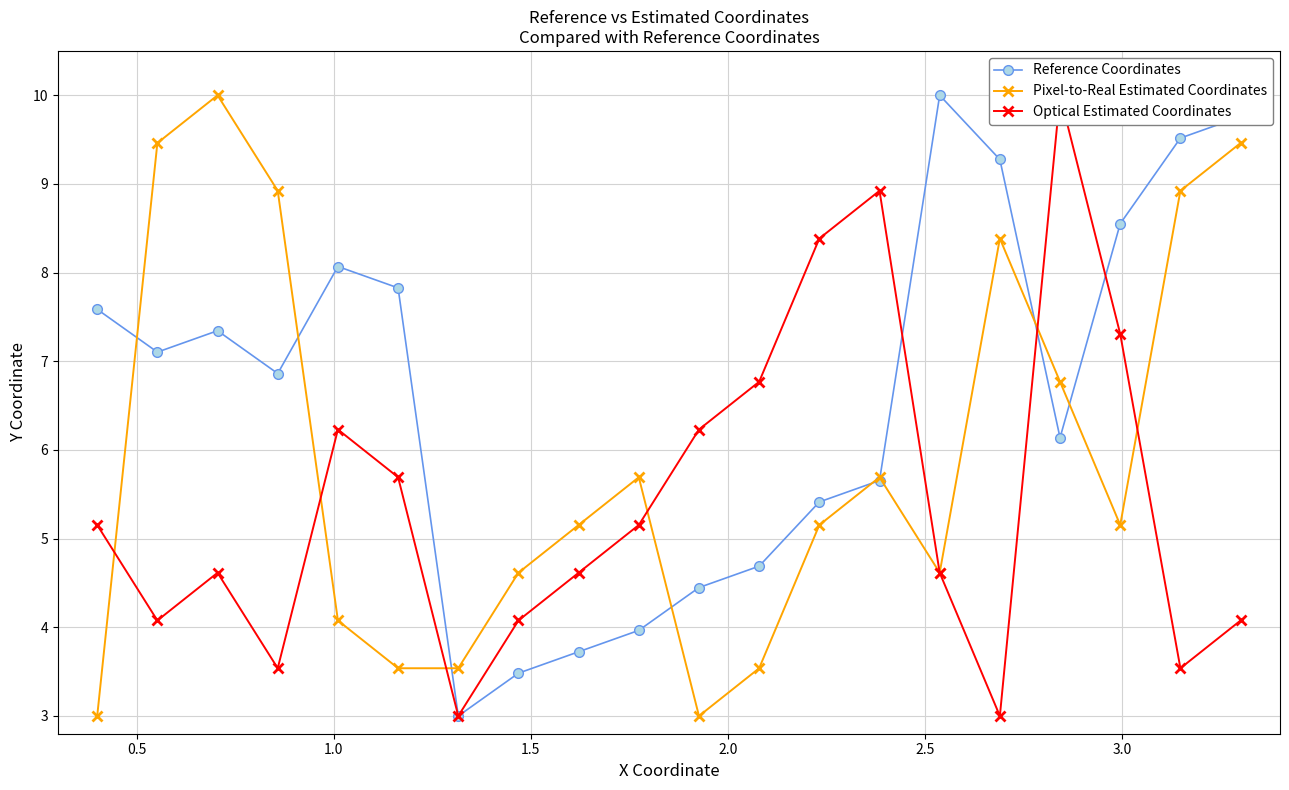

What is the value of the Reference Coordinates point at the 4th from the left?

6.9